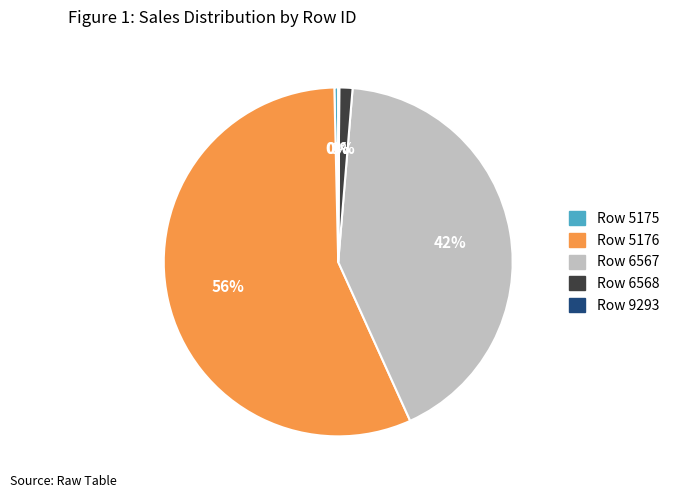

What is the largest slice in the pie chart?

Row 5176